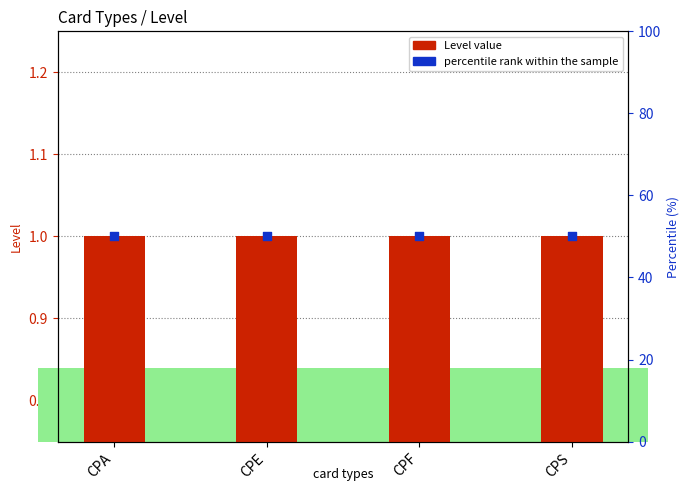

Is the value of Level value at CPE greater than the value of percentile rank within the sample at CPS?

No